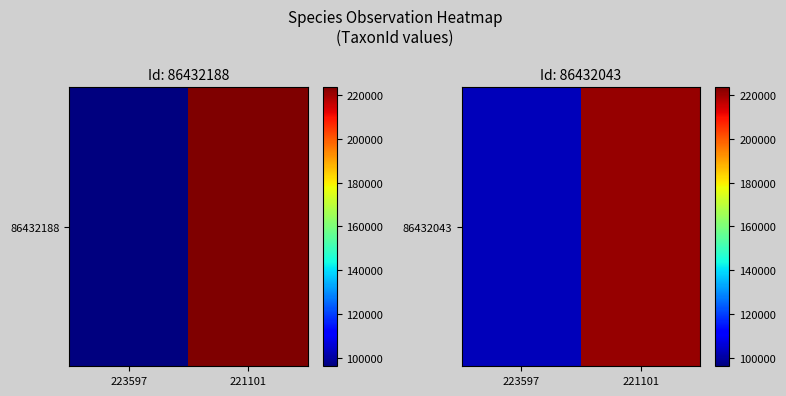

How many values are below 221101?

1